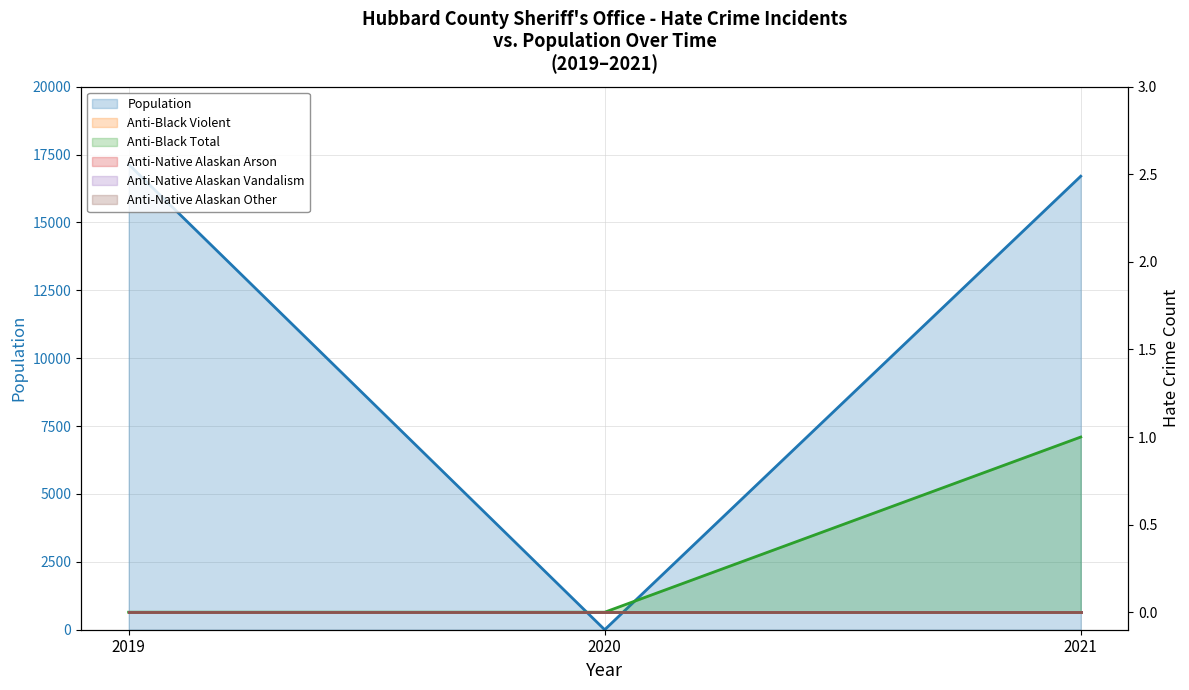

At which category does the chart reach its peak across all series?

2019